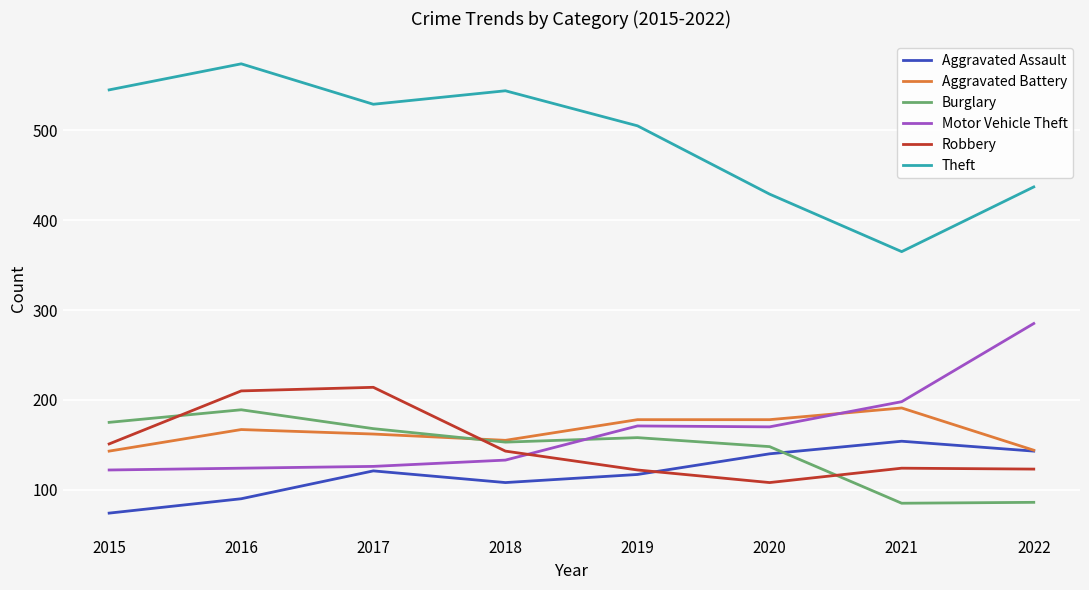

True or false: Motor Vehicle Theft and Aggravated Assault intersect in this chart.

False